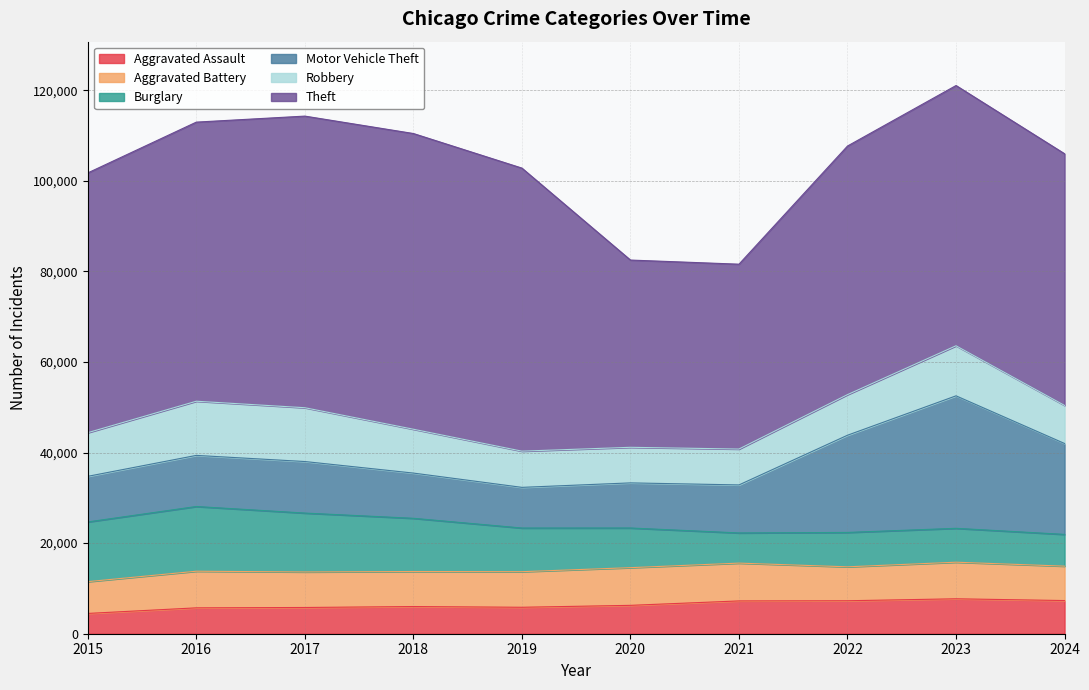

At how many categories does at least one series exceed 10814?

10